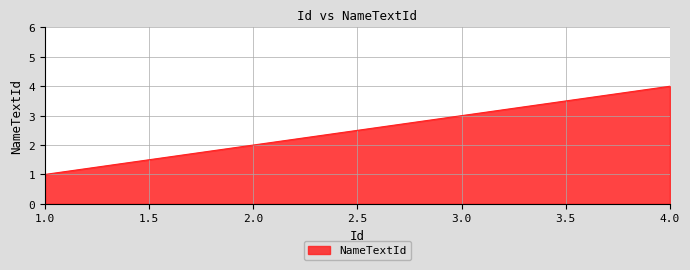

True or false: the data has more than 0 interior local peaks.

False